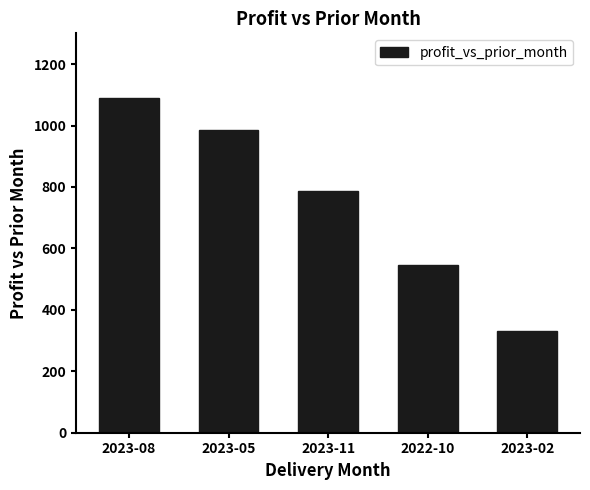

Where is the data nearest to the value 710?

2023-11